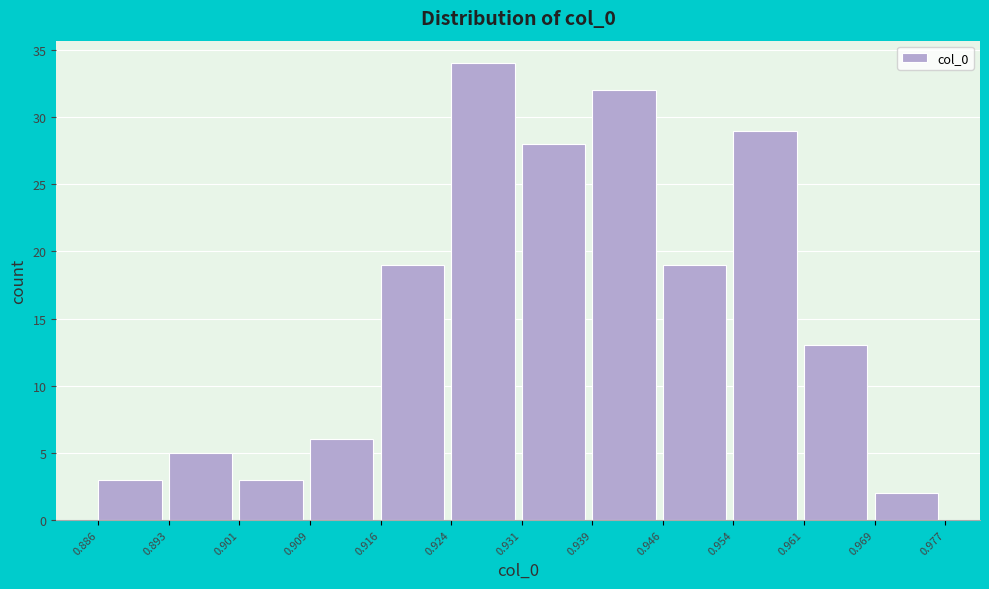

What is the height of the bar covering 0.924 to 0.931 on the x-axis? The values are not printed on the chart, so give them approximately, as read against the axis.

34